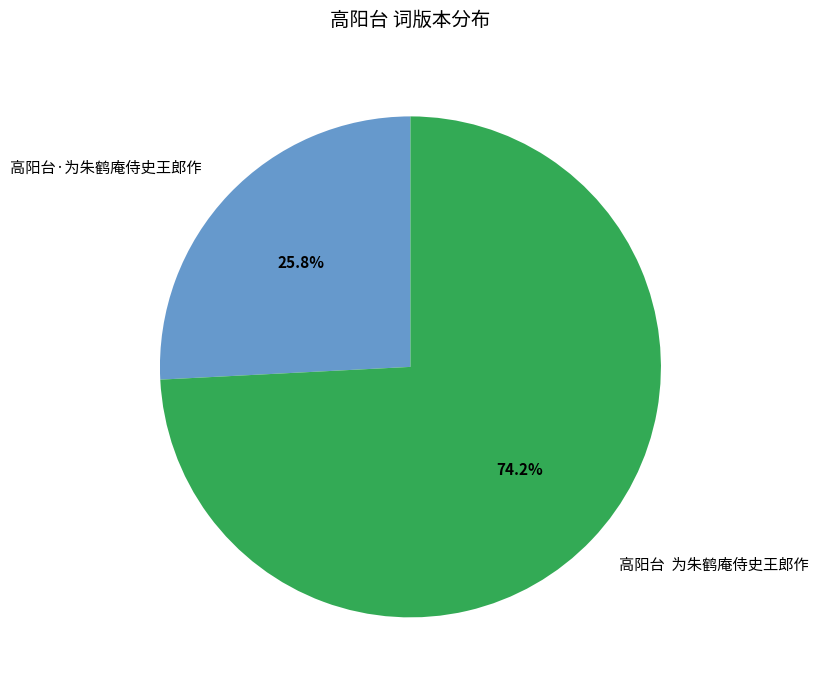

Is it true that 高阳台·为朱鹤庵侍史王郎作 is 34% of the pie?

False